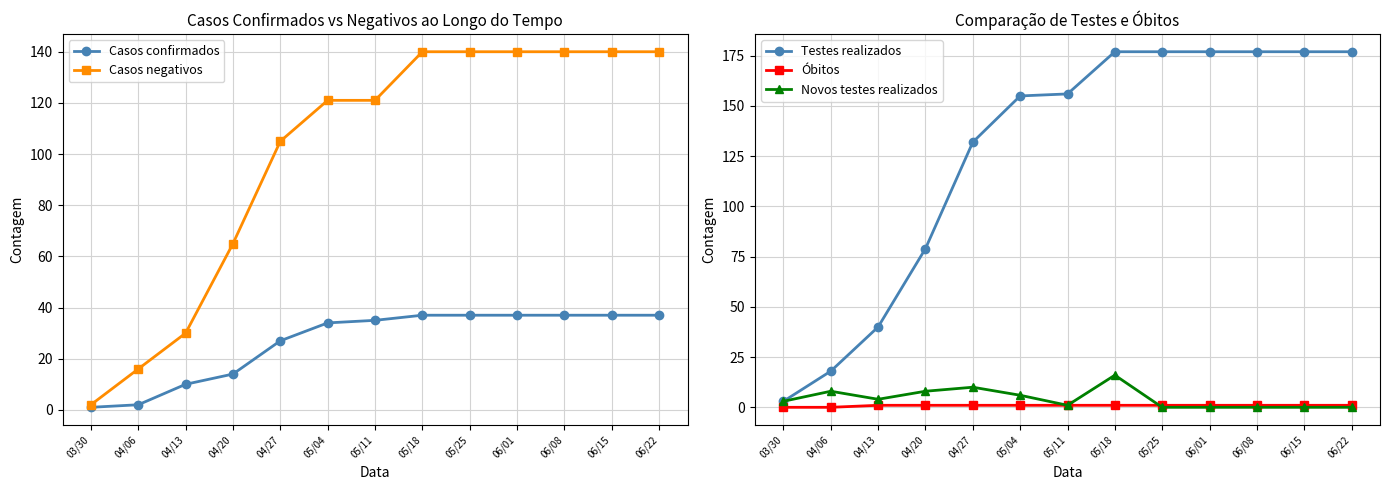

What is the label of the 12th point from the left?

06/15